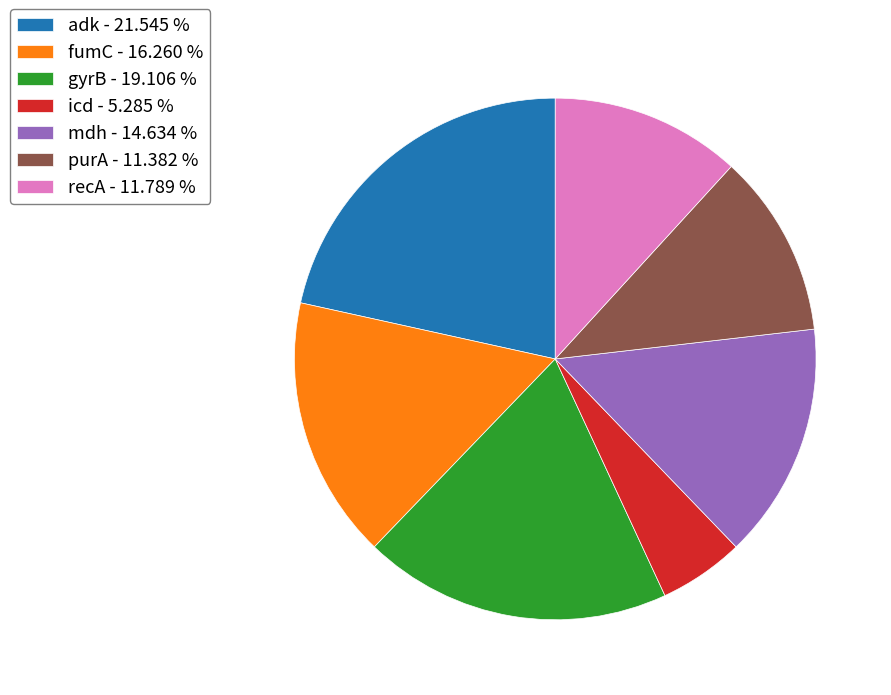

Which category has the smallest portion of the pie?

icd